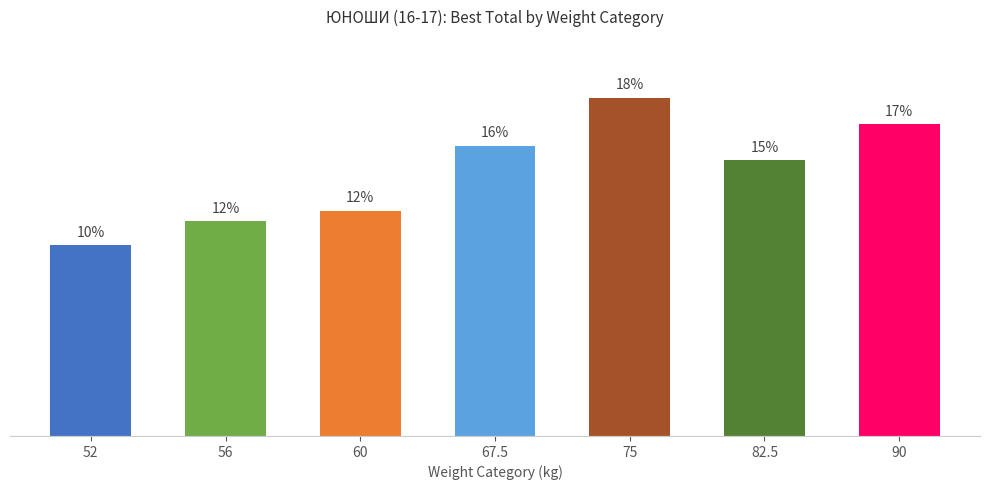

Rank the categories by value from lowest to highest.

52, 56, 60, 82.5, 67.5, 90, 75